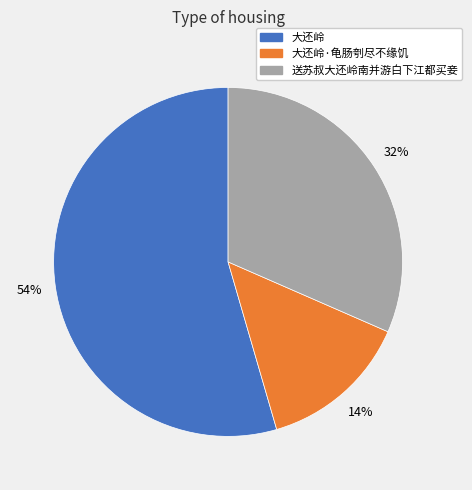

Is the sum of 大还岭 and 大还岭·龟肠刳尽不缘饥 greater than half?

Yes